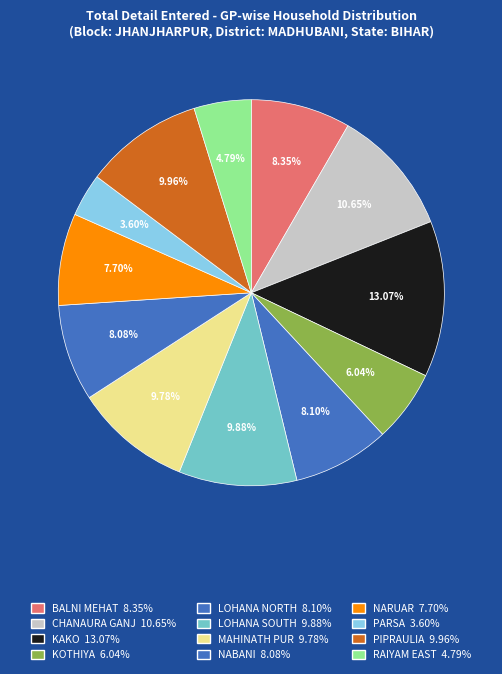

Count the number of slices in the pie.

12